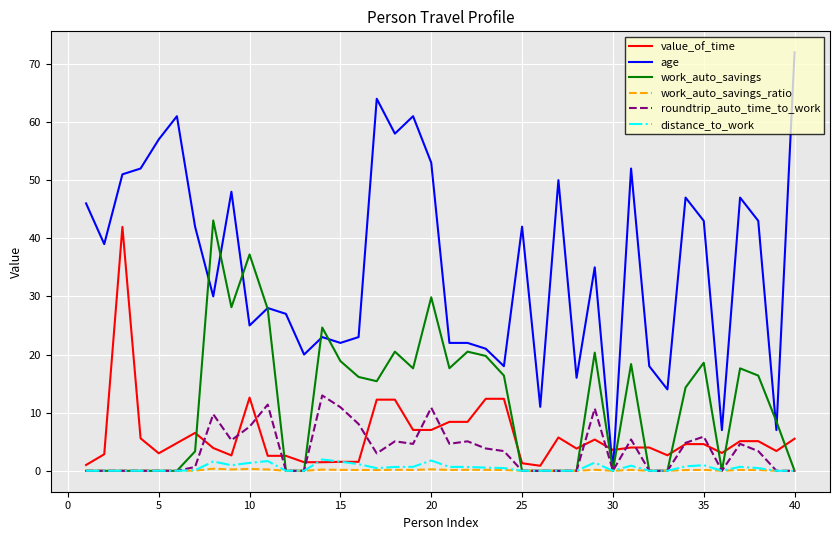

Which series has the widest spread of values?

age